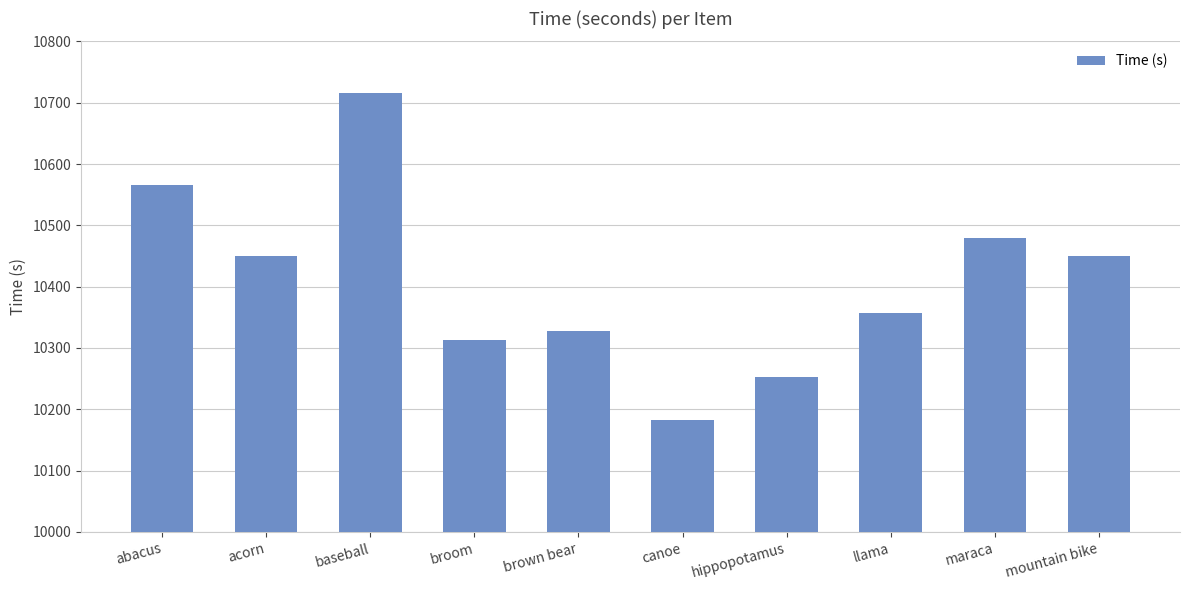

At which category does the chart reach its minimum across all series?

canoe